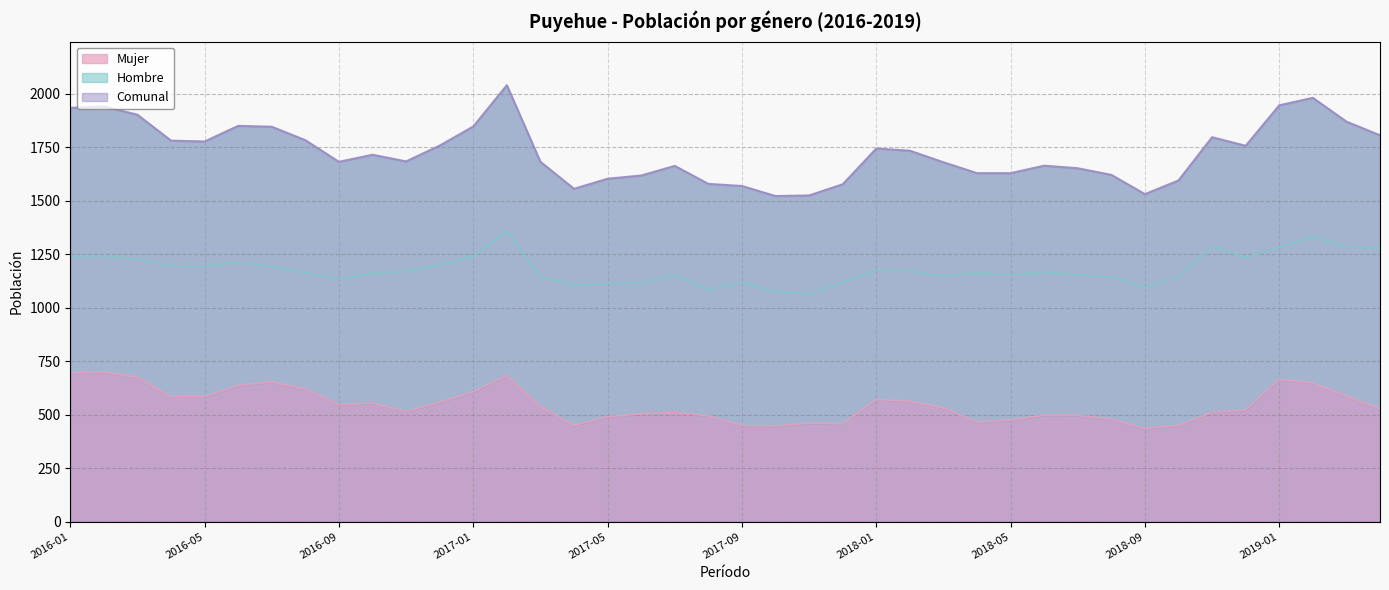

List the labels in order of Hombre value, smallest first.

2017-11, 2017-10, 2017-08, 2018-09, 2017-04, 2017-05, 2017-06, 2017-09, 2017-12, 2016-09, 2018-08, 2017-03, 2018-10, 2018-03, 2017-07, 2018-05, 2018-07, 2016-10, 2016-08, 2018-04, 2018-06, 2016-11, 2018-02, 2018-01, 2016-05, 2016-07, 2016-04, 2016-12, 2016-06, 2016-03, 2018-12, 2016-01, 2017-01, 2016-02, 2019-04, 2019-01, 2019-03, 2018-11, 2019-02, 2017-02